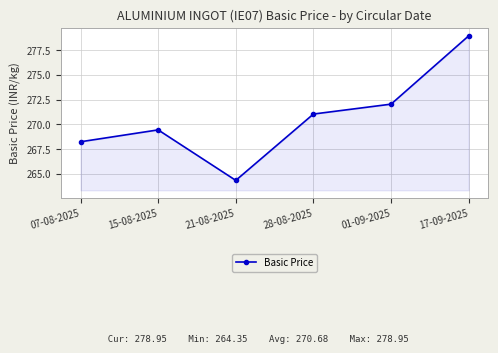

What is the value of the 4th point from the left?

271.1